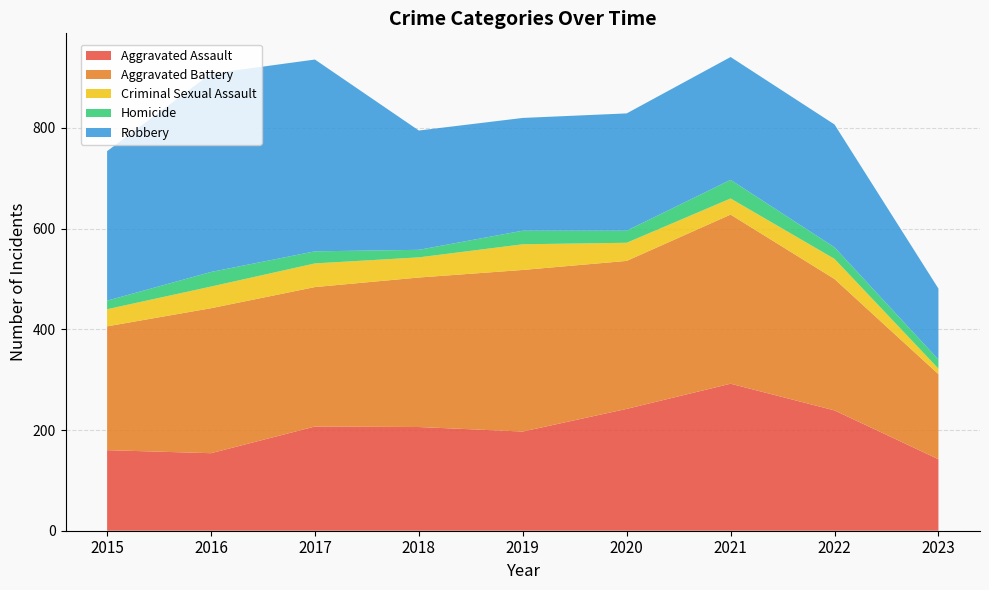

Reading right to left, what are all the values shown in this chart?

Aggravated Assault: 142	239	292	242	197	206	207	154	160
Aggravated Battery: 169	261	336	294	321	297	277	288	246
Criminal Sexual Assault: 11	40	32	36	51	40	47	43	34
Homicide: 18	23	37	24	27	15	24	29	17
Robbery: 141	244	244	233	224	237	381	394	297